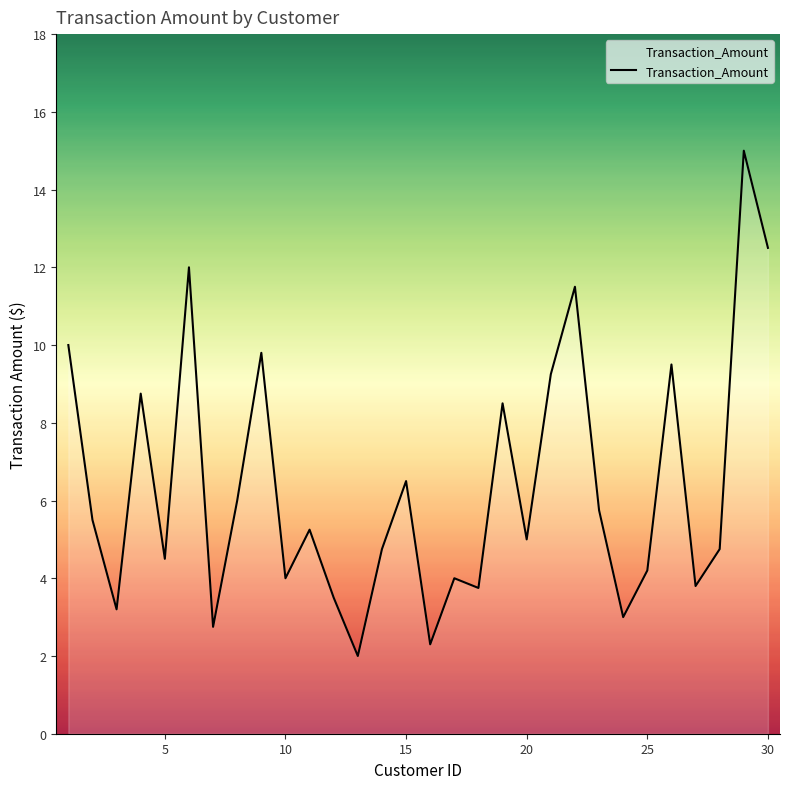

What is the minimum value shown in the chart?

2.0